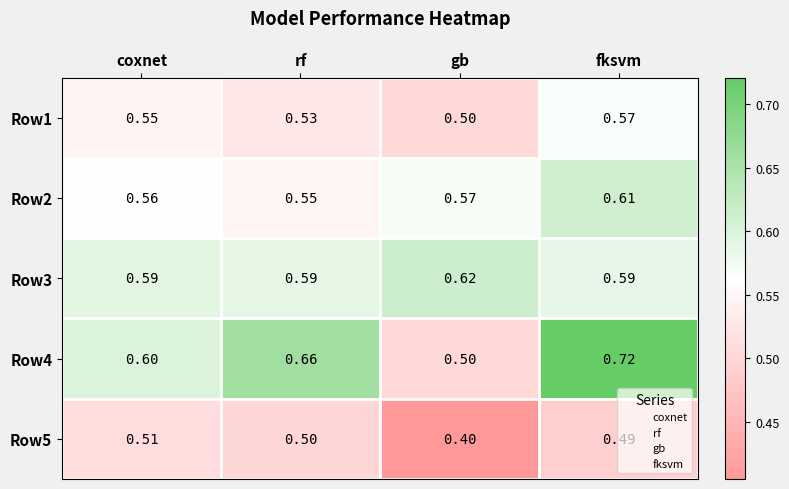

What is the total value across all series at rf?

2.8